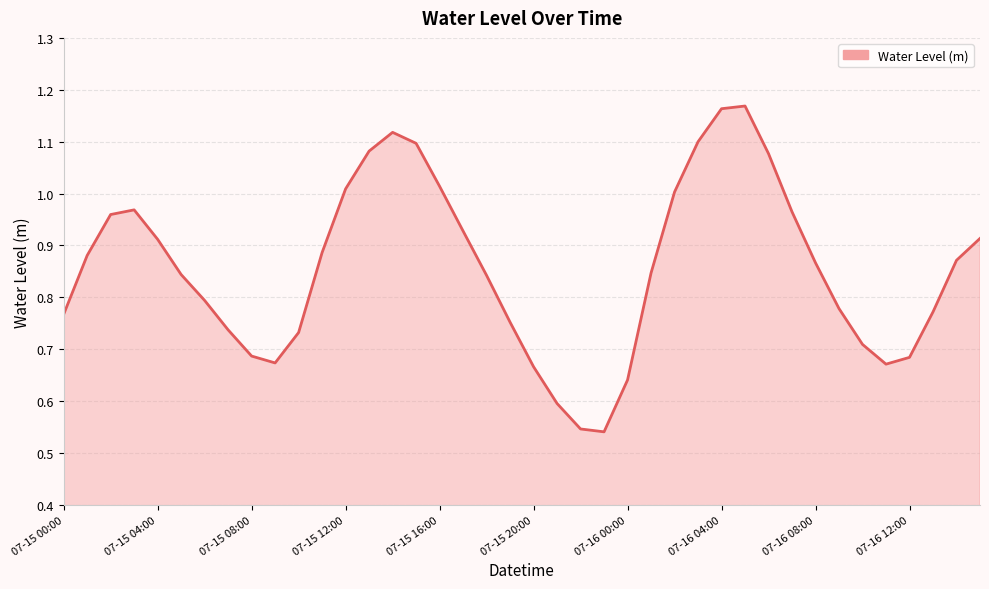

What is the sum of all values?

34.3